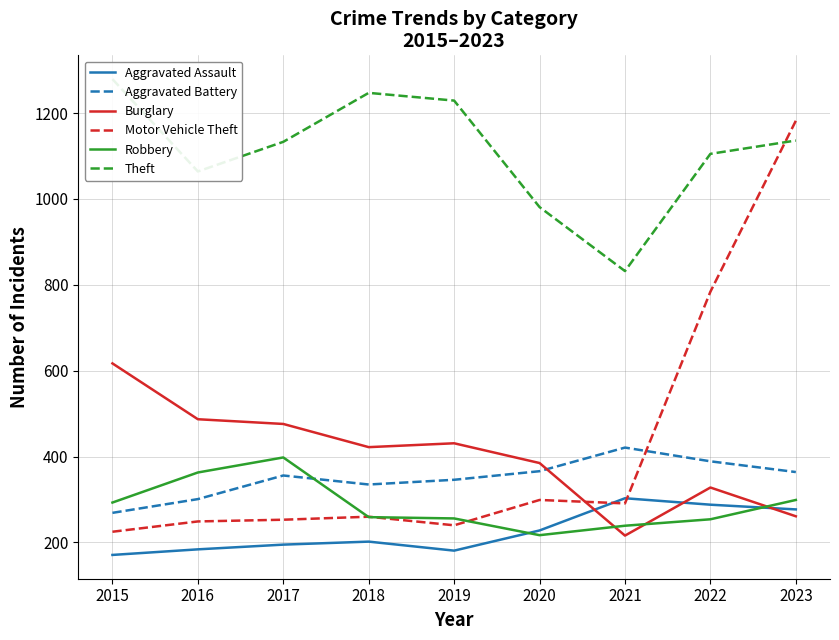

Rank the series by their maximum value, from lowest to highest.

Aggravated Assault, Robbery, Aggravated Battery, Burglary, Motor Vehicle Theft, Theft